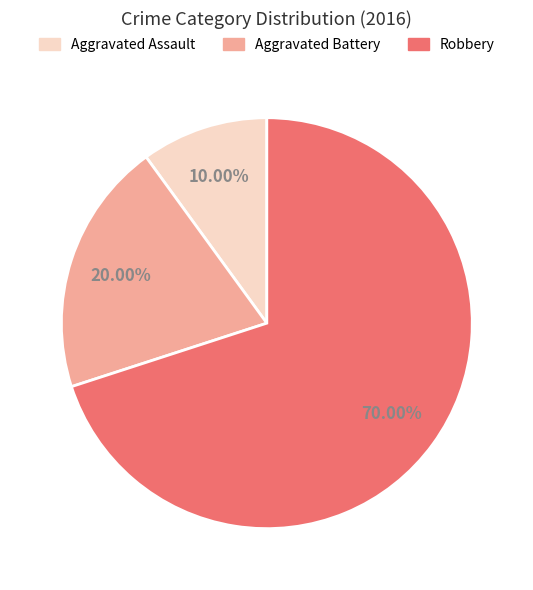

Does Robbery account for over 50% of the chart?

Yes